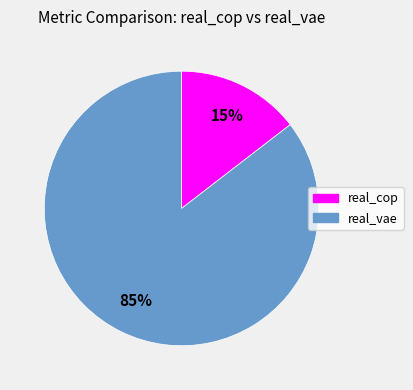

Which slice represents more than half of the pie?

real_vae